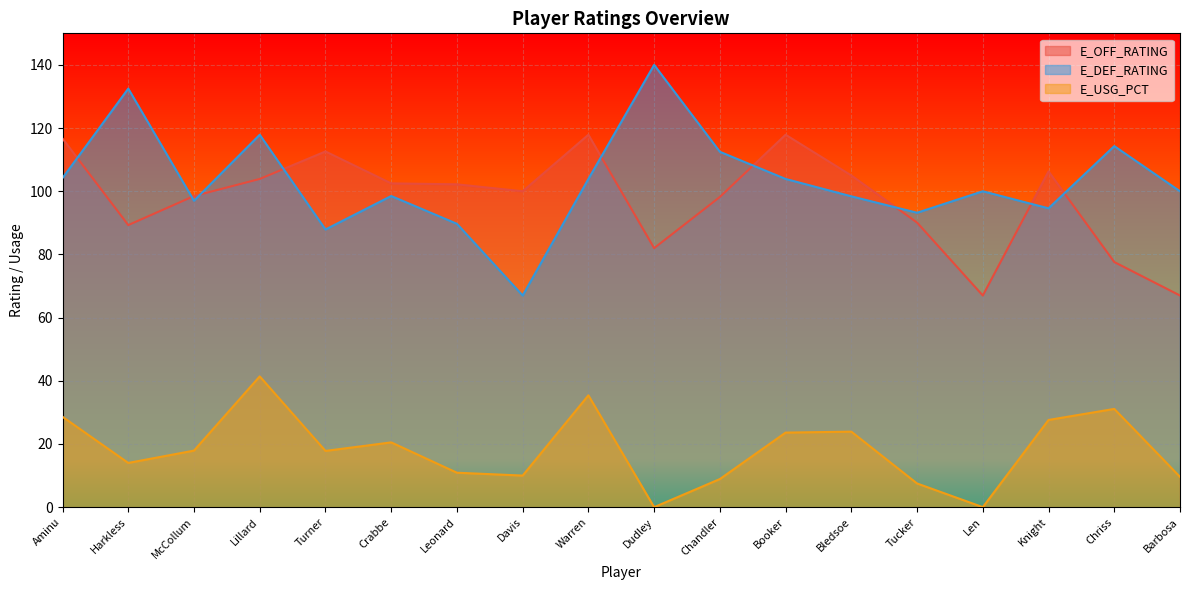

What is the highest value of the E_OFF_RATING series?

117.9